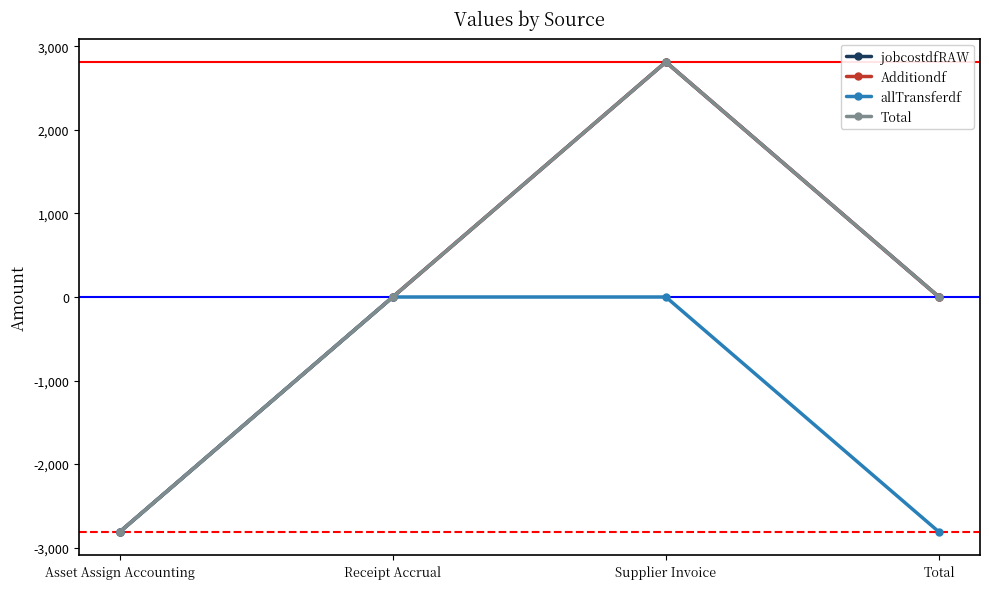

What position from the left is Asset Assign Accounting?

1